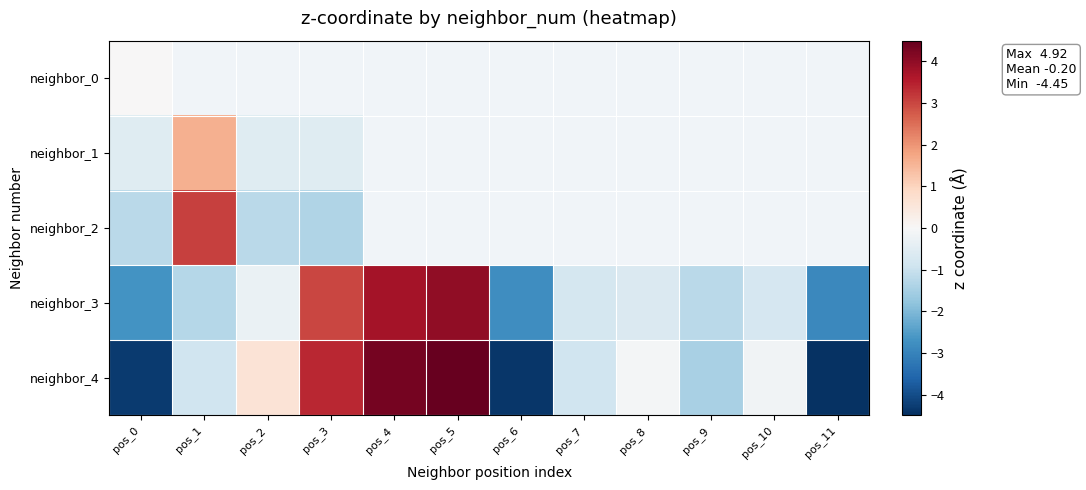

Is it true that neighbor_4 equals -0.1 at pos_8?

True